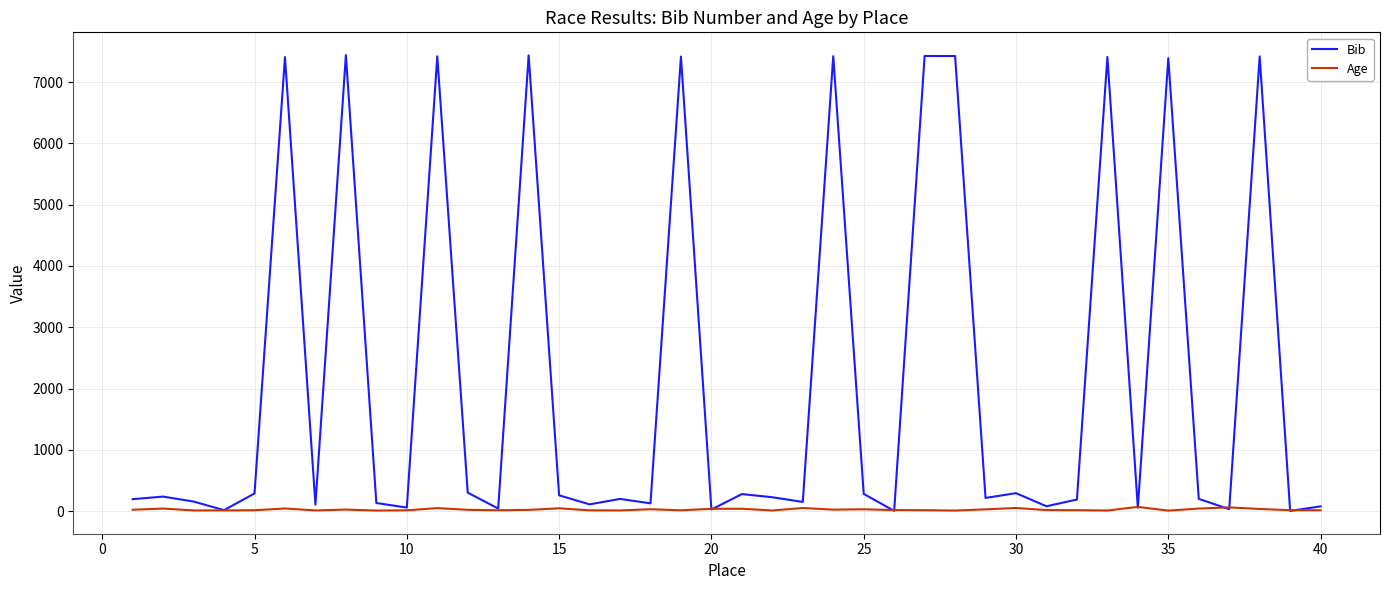

What is the highest value of the Bib series?

7439